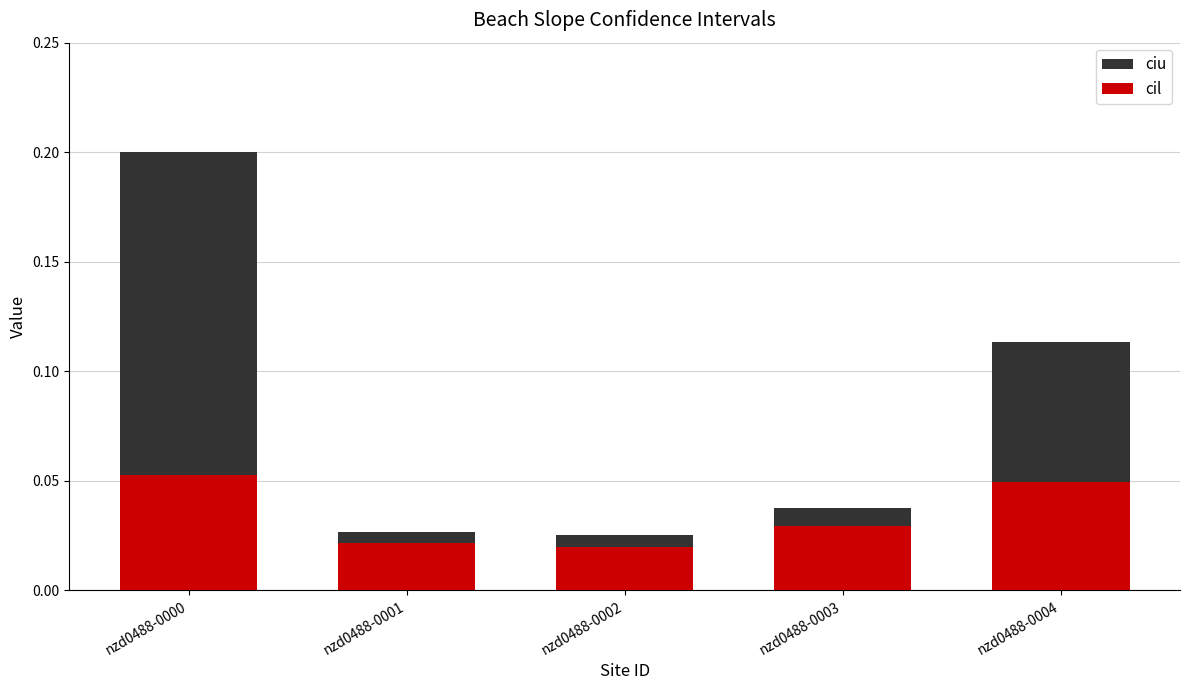

Reading left to right, extract all data points from this chart.

ciu: 0.2	0.0	0.0	0.0	0.1
cil: 0.1	0.0	0.0	0.0	0.0